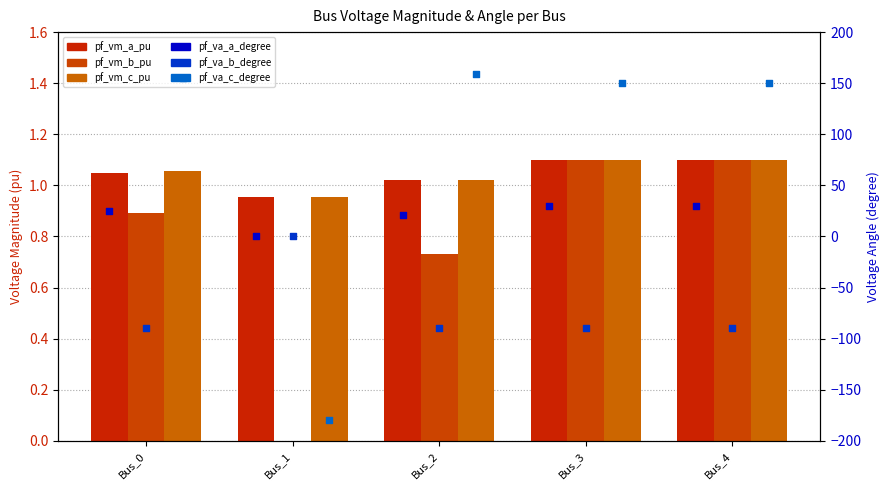

Which series contains the highest Y value?

pf_va_c_degree